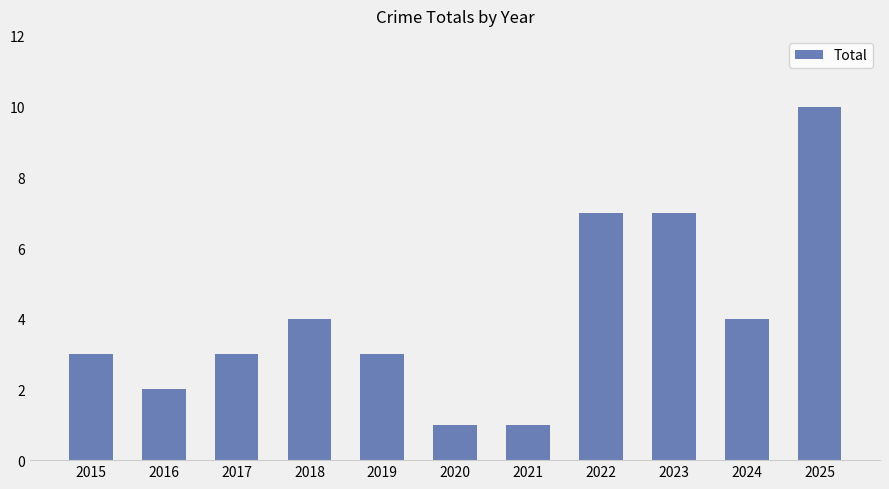

What is the average value?

4